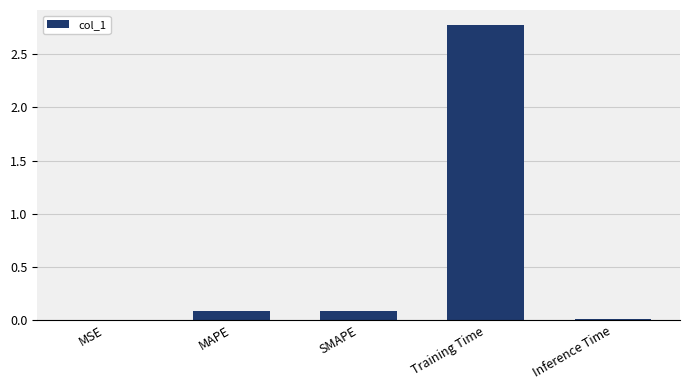

True or false: the data shows 0.1 at MAPE.

True